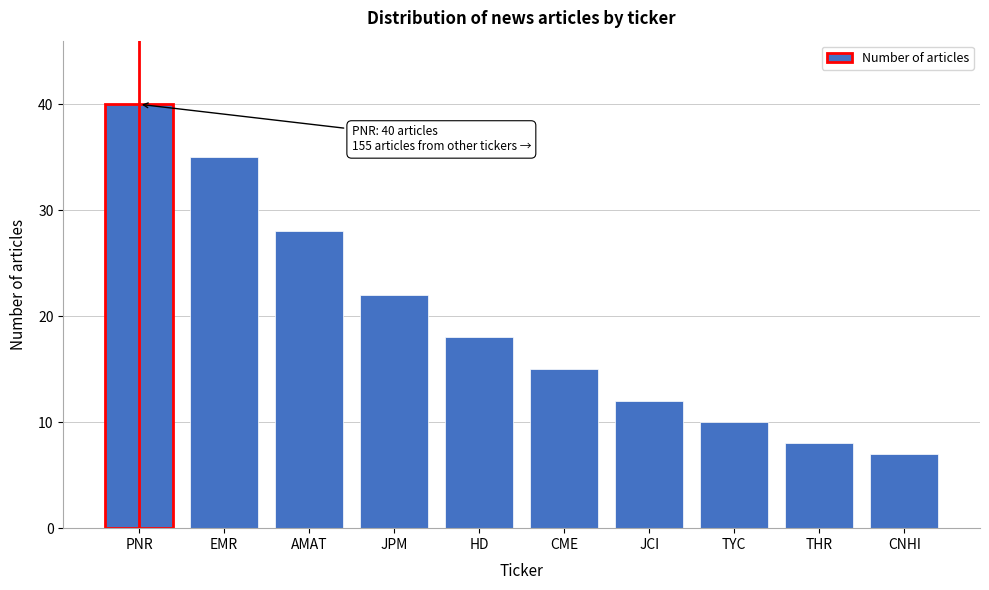

Reading left to right, transcribe all the data shown in this chart.

40	35	28	22	18	15	12	10	8	7